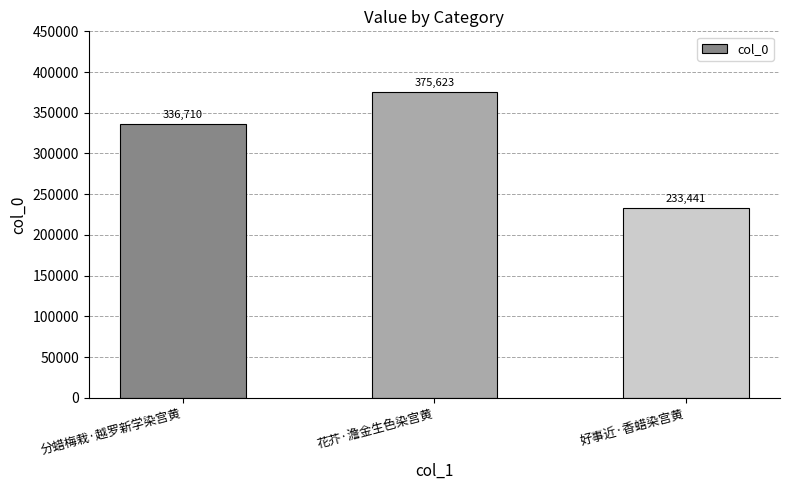

Rank the categories by value from lowest to highest.

好事近·香蜡染宫黄, 分蜡梅栽·越罗新学染宫黄, 花芥·澹金生色染宫黄